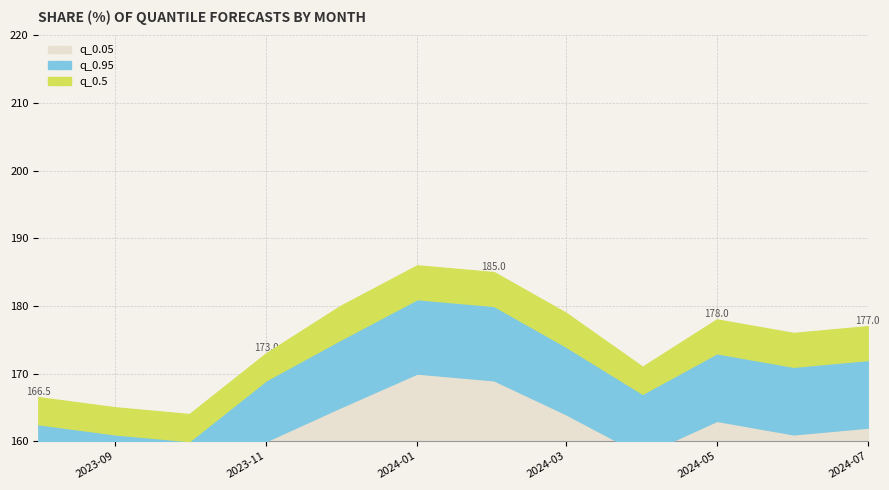

Which series has the largest range (max minus min)?

q_0.05